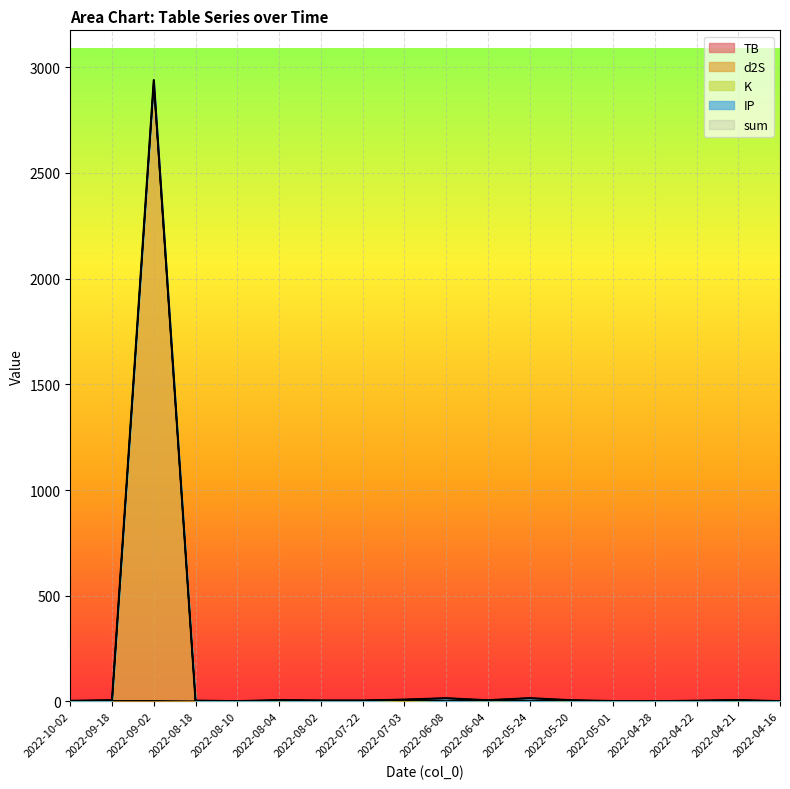

Is the value of d2S at 2022-08-04 greater than the value of TB at 2022-08-18?

Yes